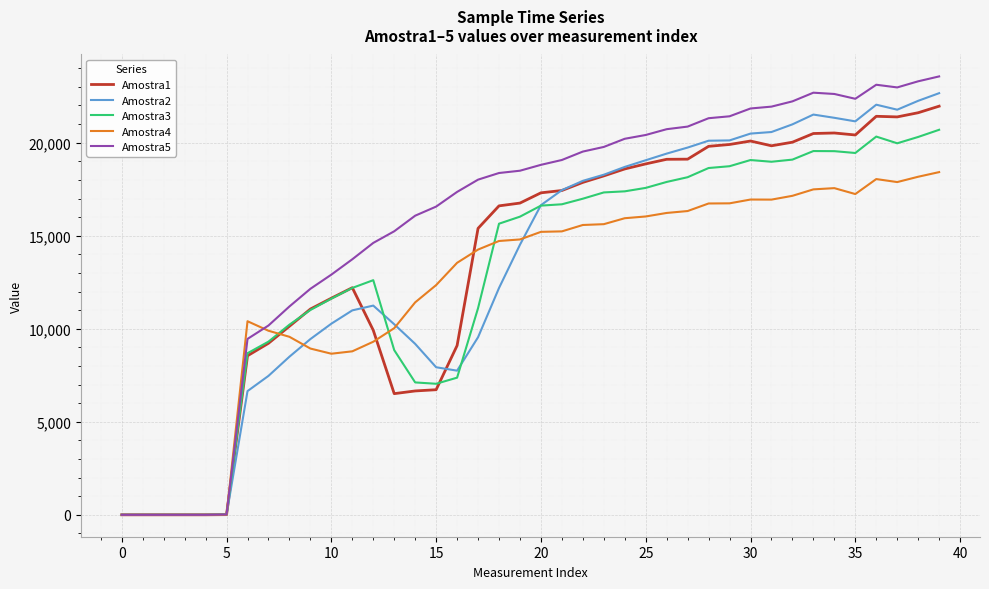

In Amostra1, how many points are higher than both neighbors (excluding endpoints)?

4